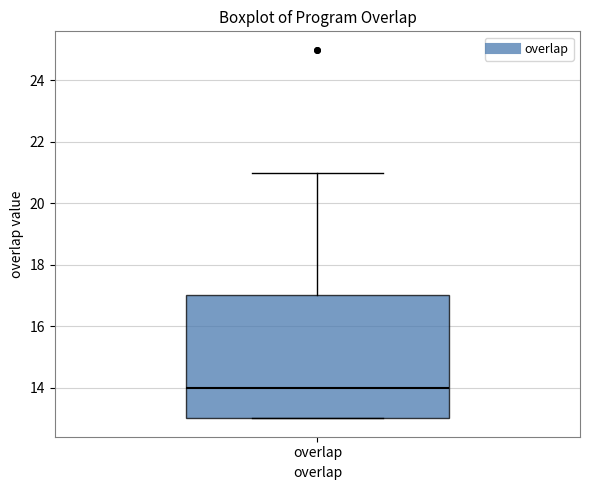

Transcribe this box plot: give where the median line is, the range the box spans, and where the two whiskers end, as read against the y-axis. The values are not printed on the chart, so give them approximately, as read against the axis.

median 14, box 13 to 17, whiskers 13 to 21